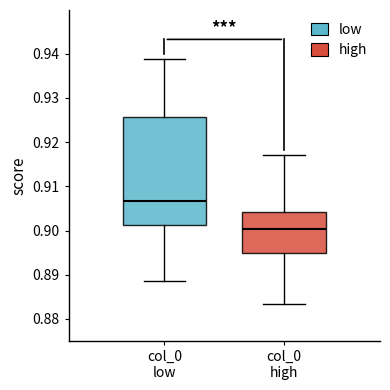

Which box is the tallest, from its lower edge to its upper edge?

col_0 low